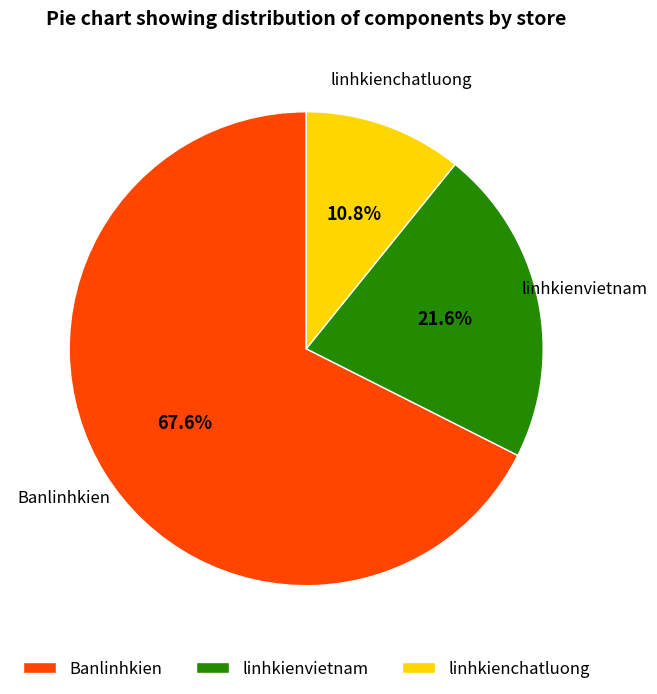

Rank the categories by value from highest to lowest.

Banlinhkien, linhkienvietnam, linhkienchatluong